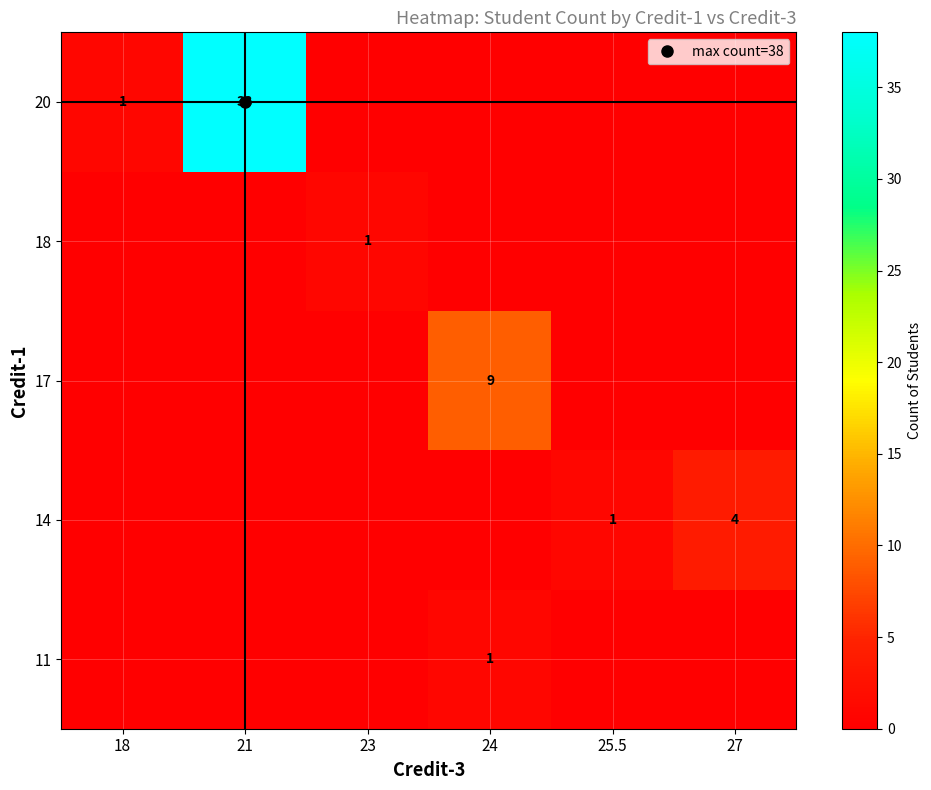

Which has a higher value, 23 or 24?

24